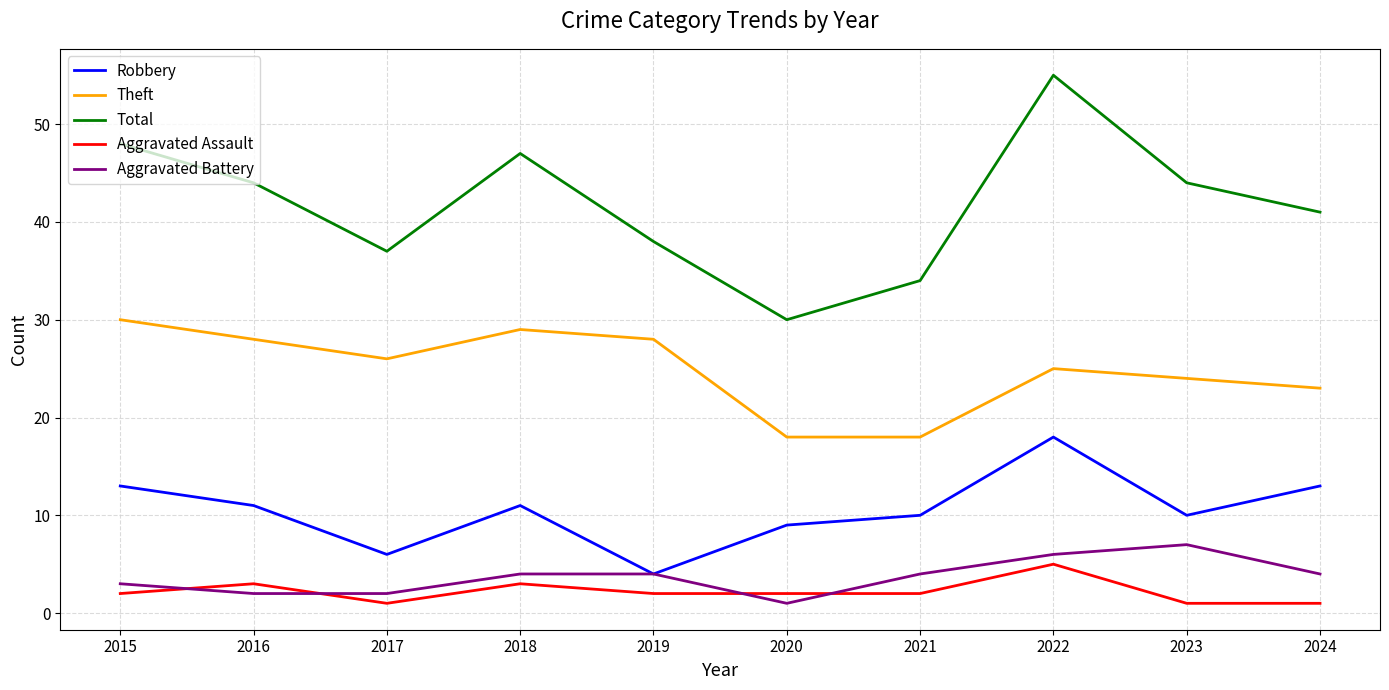

True or false: Total and Theft intersect in this chart.

False